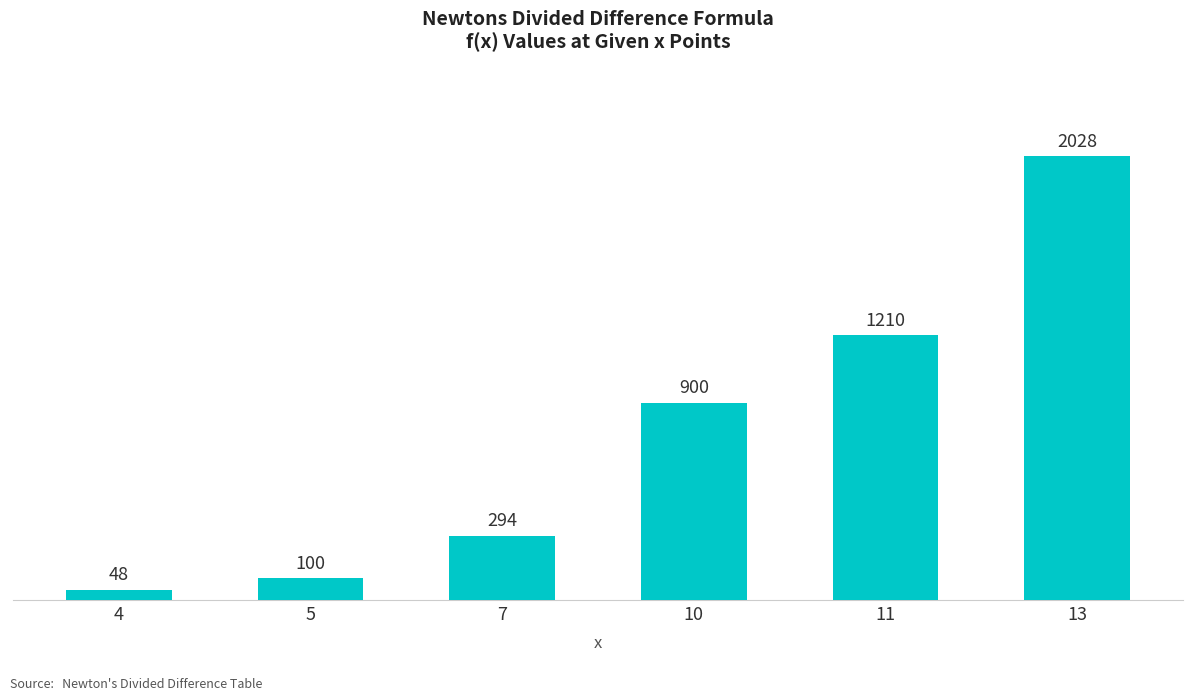

At which category does the chart reach its minimum across all series?

4